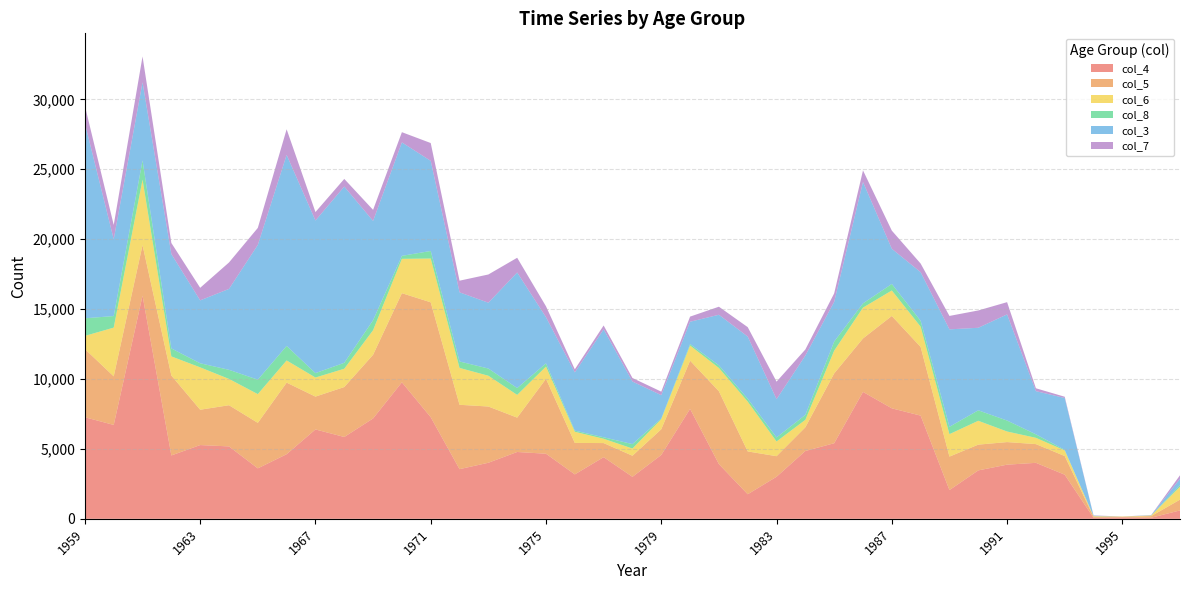

Reading right to left, what are all the values shown in this chart?

col_4: 602	77	102	72	3156	4004	3873	3463	2056	7380	7902	9077	5406	4852	3008	1757	3914	7864	4567	3004	4409	3178	4655	4780	4010	3552	7266	9763	7178	5853	6392	4621	3609	5179	5275	4533	15960	6714	7265
col_5: 769	117	34	79	1334	1339	1615	1843	2393	4912	6605	3822	4994	1695	1471	3063	5210	3447	1839	1509	1008	2251	5357	2457	4022	4603	8218	6374	4554	3572	2349	5119	3254	2945	2527	5715	3616	3476	4875
col_6: 922	38	26	41	401	449	756	1705	1606	1448	1823	2204	1624	533	1050	3560	1663	1080	720	513	308	796	874	1625	2201	2636	3131	2456	1757	1308	1364	1586	2055	1881	3030	1367	4680	3484	942
col_8: 113	8	0	2	38	251	784	749	528	423	466	306	654	354	293	208	190	107	49	318	108	84	233	490	515	463	541	214	717	425	316	1039	1033	652	292	571	1376	827	1260
col_3: 455	16	0	30	3712	3087	7592	5902	6967	3474	2517	8677	2839	4241	2733	4447	3616	1597	1669	4474	7718	4161	3301	8265	4707	4944	6444	8114	7098	12602	10913	13662	9636	5785	4499	6749	5586	5496	13940
col_7: 254	13	5	19	89	206	875	1239	960	619	1298	832	606	436	1256	672	576	366	252	253	276	222	778	1053	2019	833	1275	730	792	549	604	1833	1218	1891	898	791	1849	1020	1252